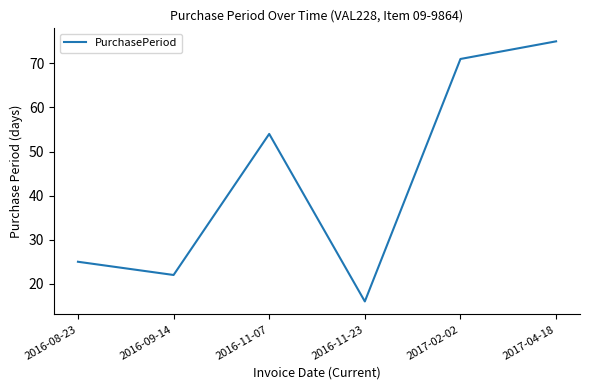

How many interior local peaks (higher than both neighbors) does the data have?

1